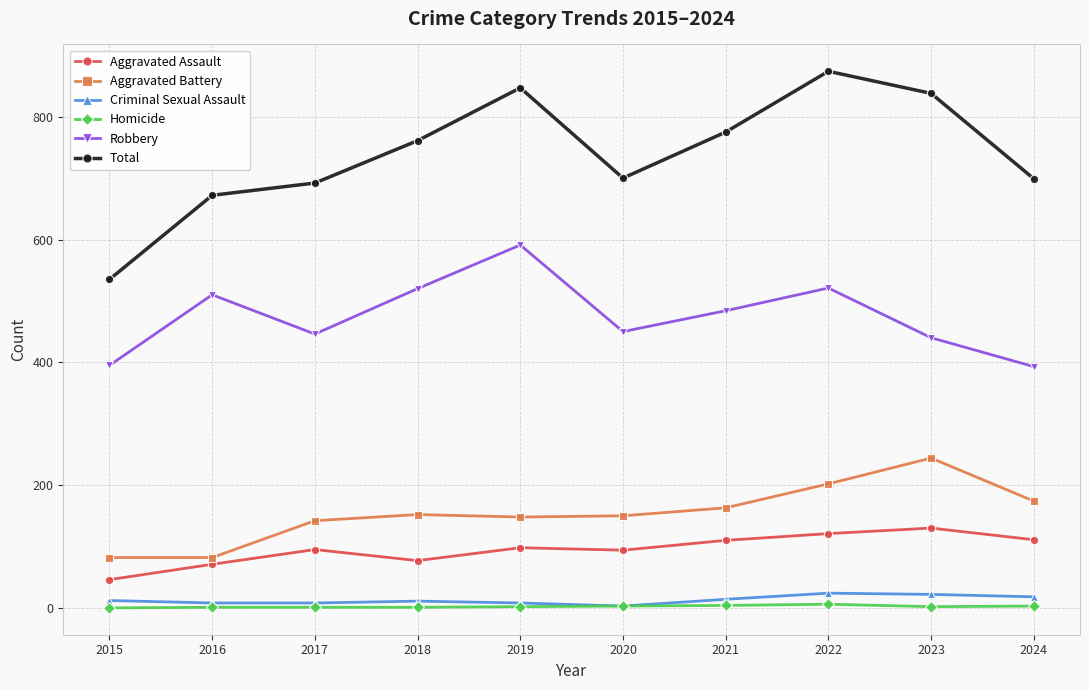

At how many categories does at least one series exceed 732?

5